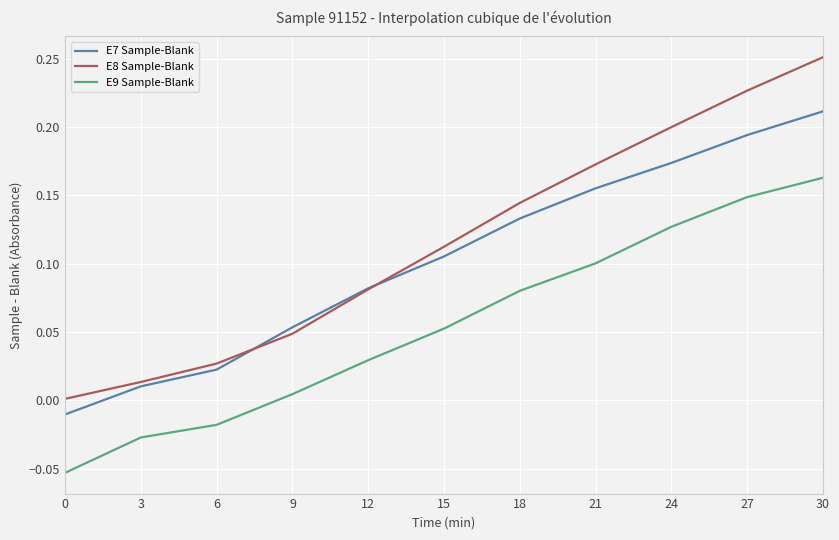

True or false: E9 Sample-Blank and E7 Sample-Blank cross at least once.

False